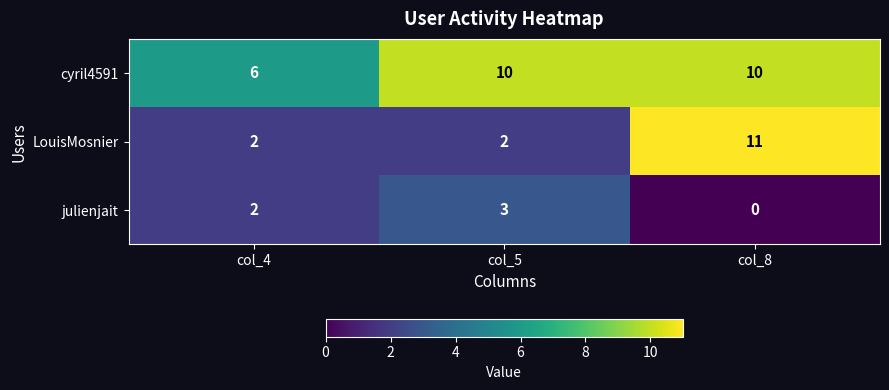

Is it true that cyril4591 equals 6 at col_4?

True